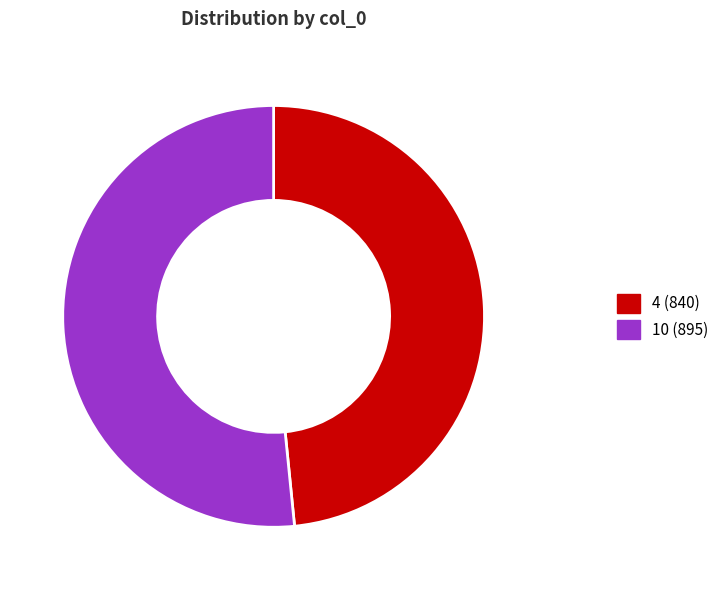

Combined, do 4 and 10 account for over 50%?

Yes